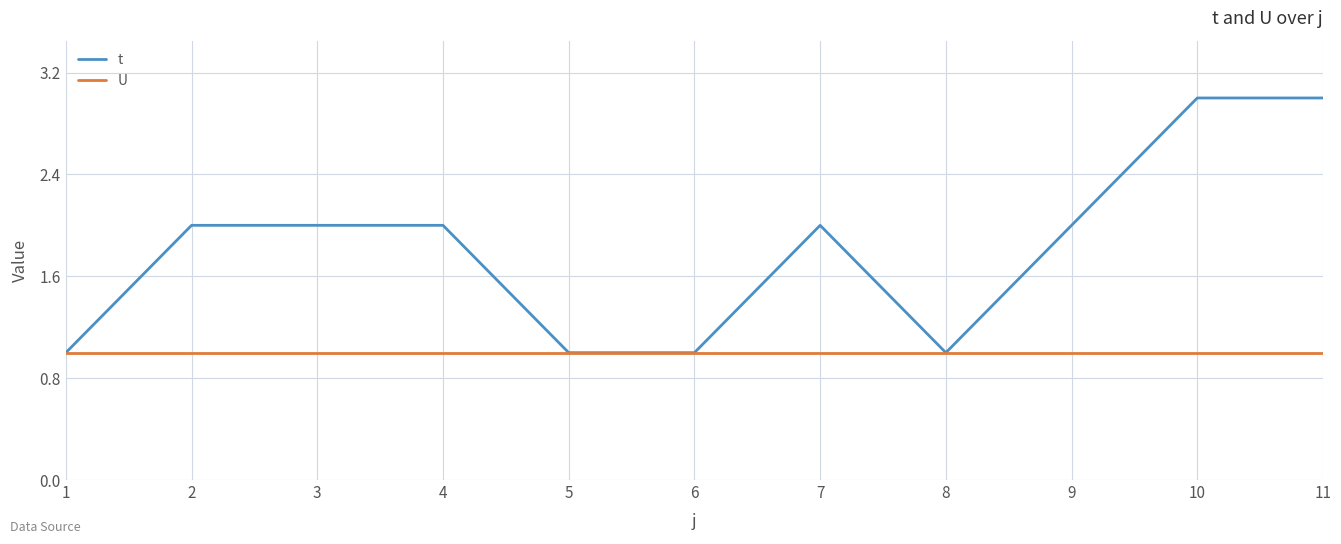

Rank the series at 7 from highest to lowest value.

t, U